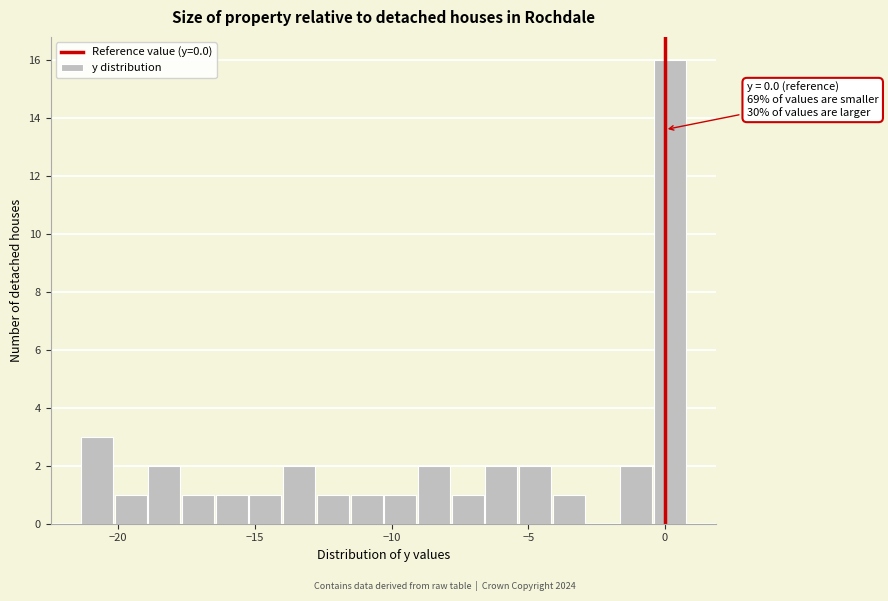

Around what value on the x-axis is the tallest bar? Give the approximate position of its centre, as read against the axis.

0.0